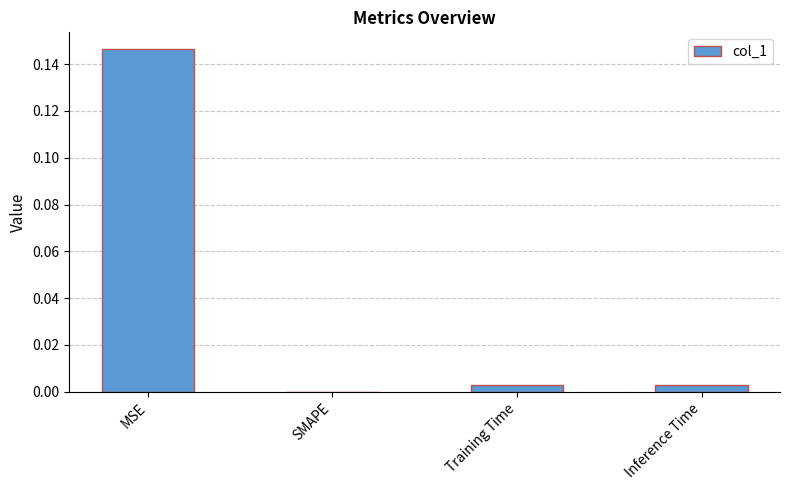

Which has a higher value, SMAPE or Inference Time?

Inference Time